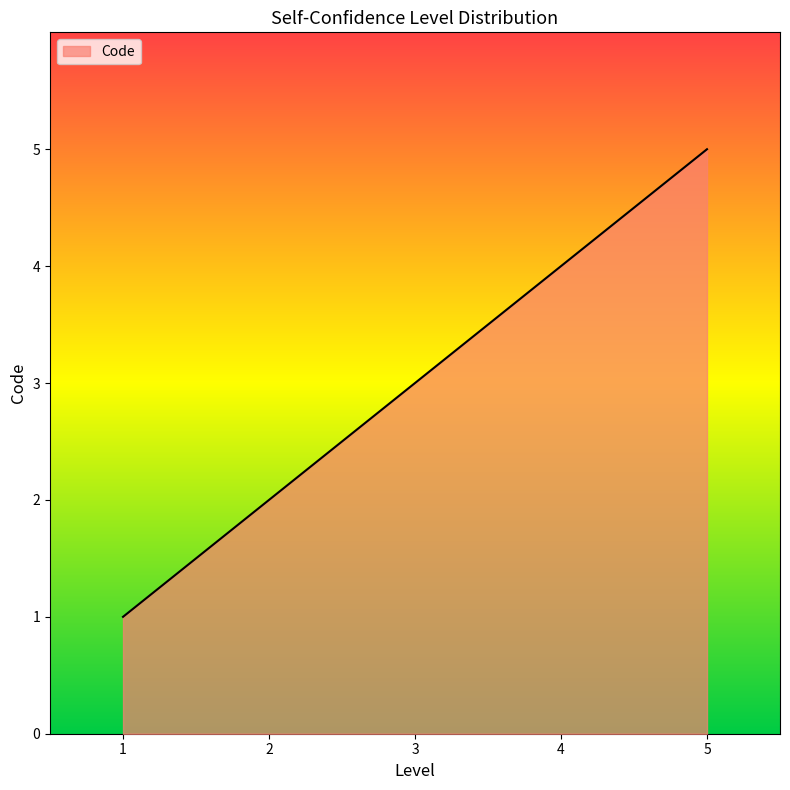

What is the change in value from 1 to 4?

+3